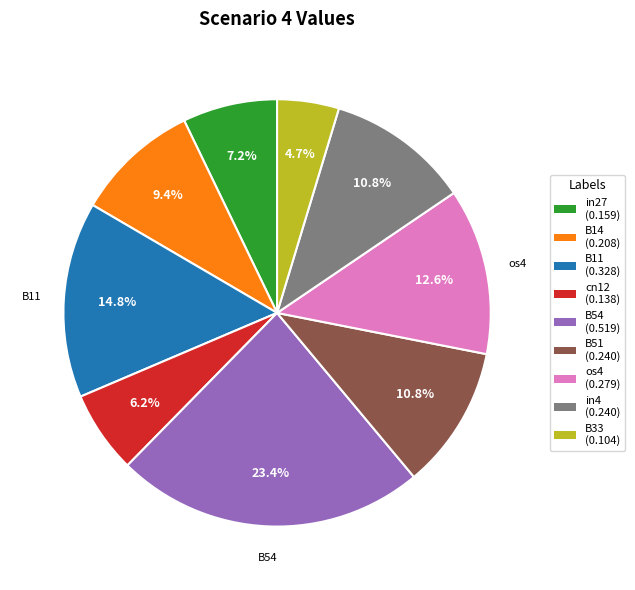

To the nearest percent, what is the average slice percentage?

11%